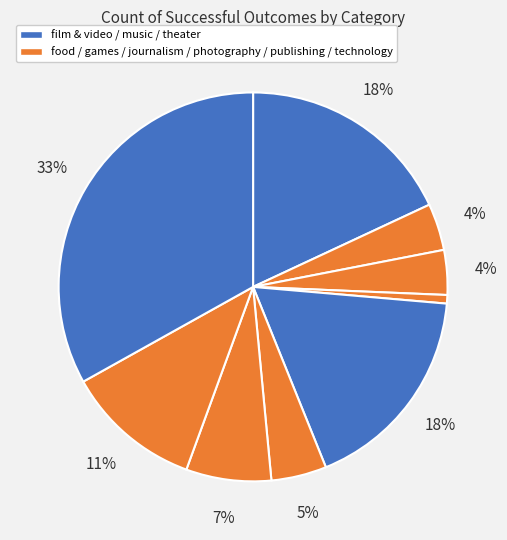

How many slices are in this pie chart?

9